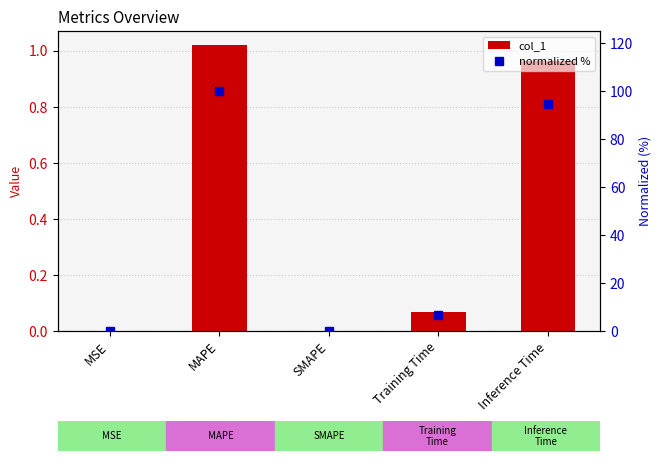

Rank the categories by normalized % value from highest to lowest.

MAPE, Inference Time, Training Time, MSE, SMAPE